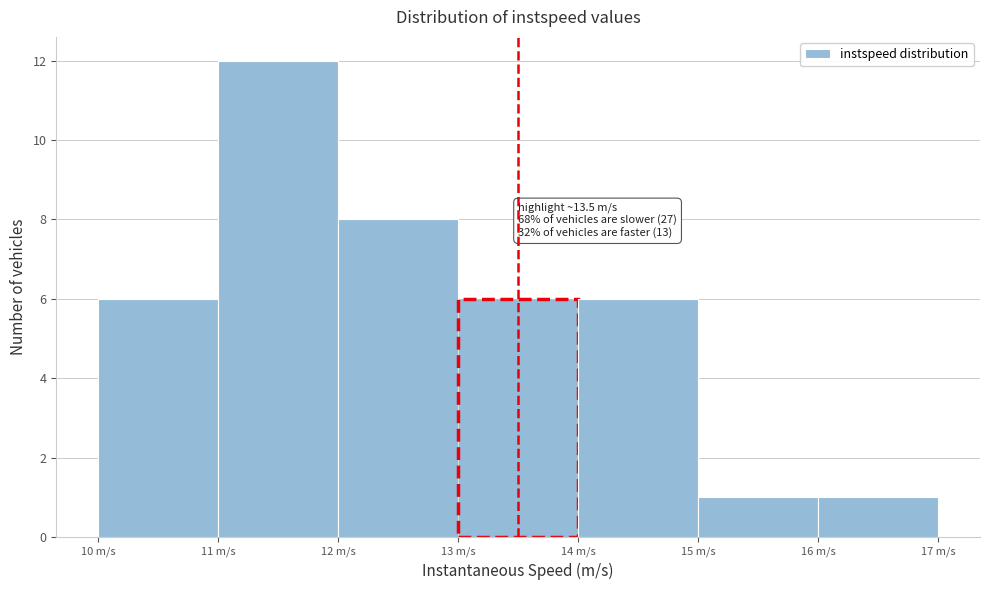

Over which range of the x-axis is the bar tallest?

11 to 12